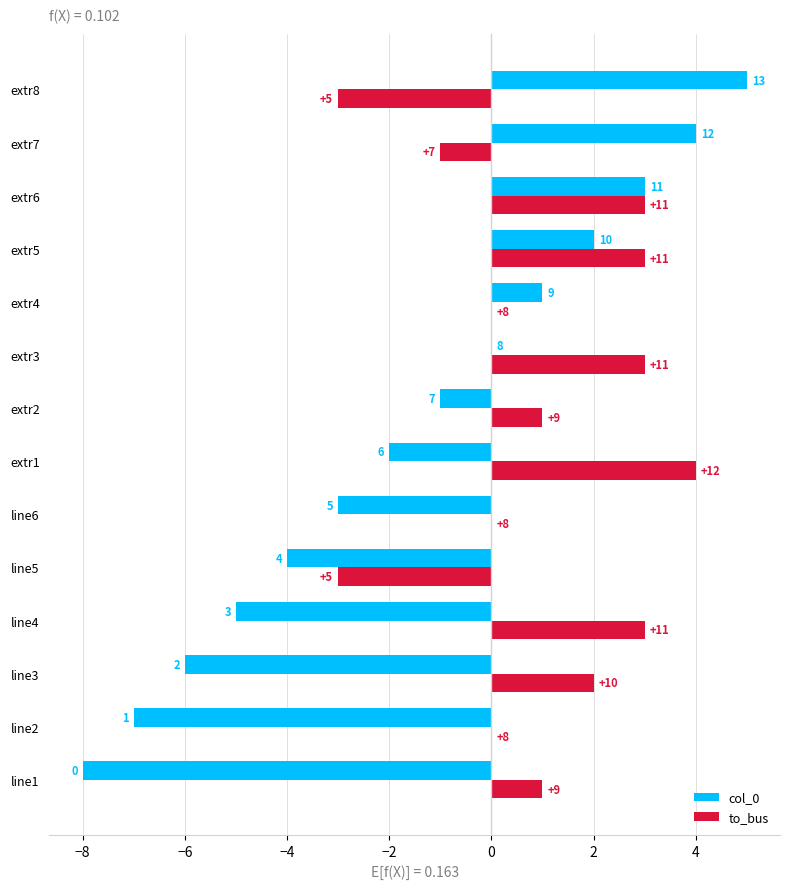

What are all the series names shown in the legend?

col_0, to_bus